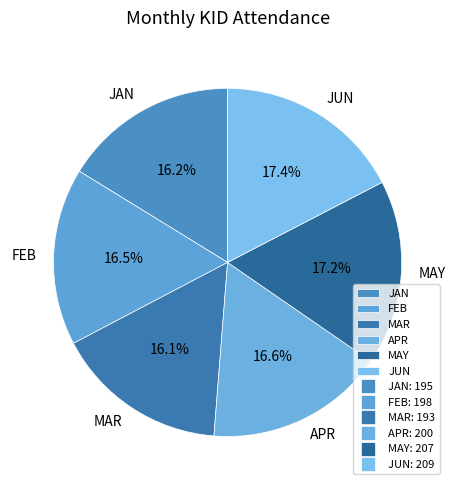

Is MAY the majority of the pie?

No